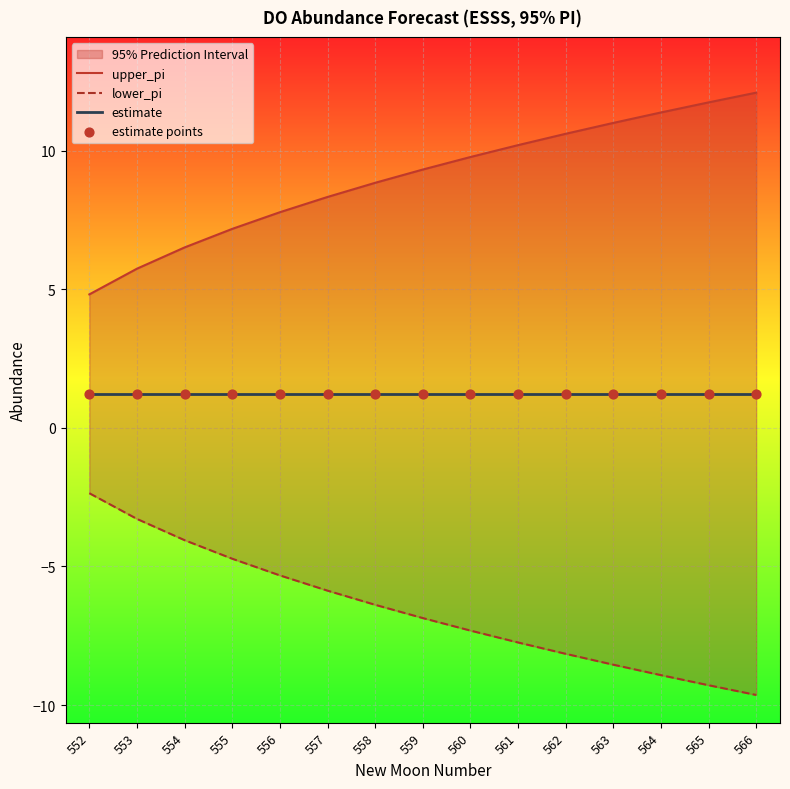

Which series has the largest total across all categories?

upper_pi